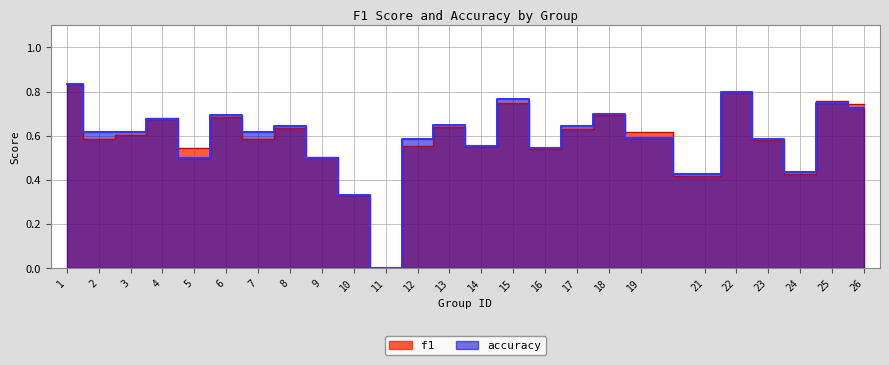

What is the difference between the accuracy values at 17 and 22?

0.2